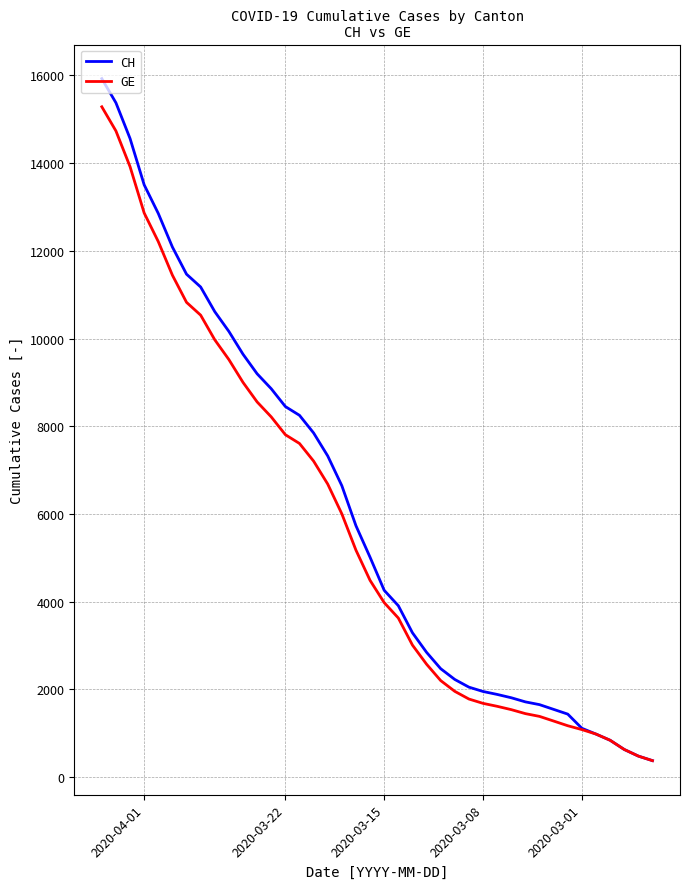

True or false: CH has more than 2 points higher than both neighbors.

False